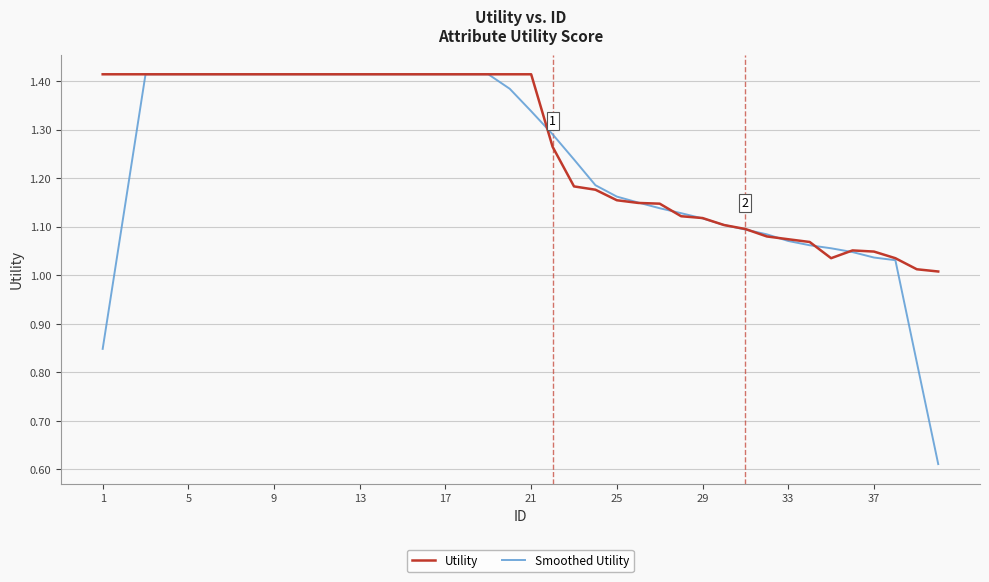

Which series has the largest total across all categories?

Utility